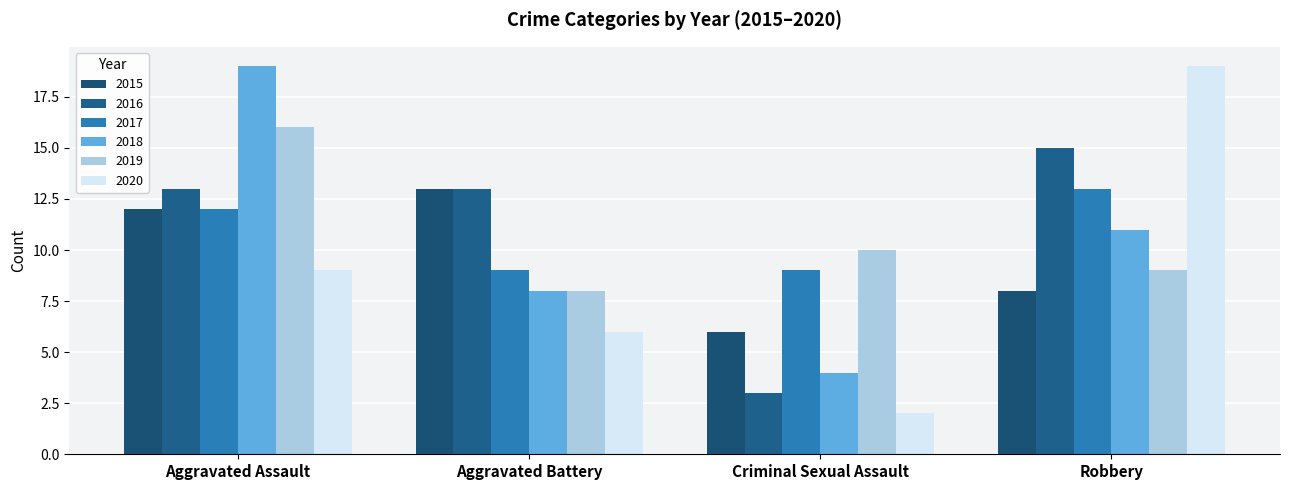

Which series has the largest total across all categories?

2016